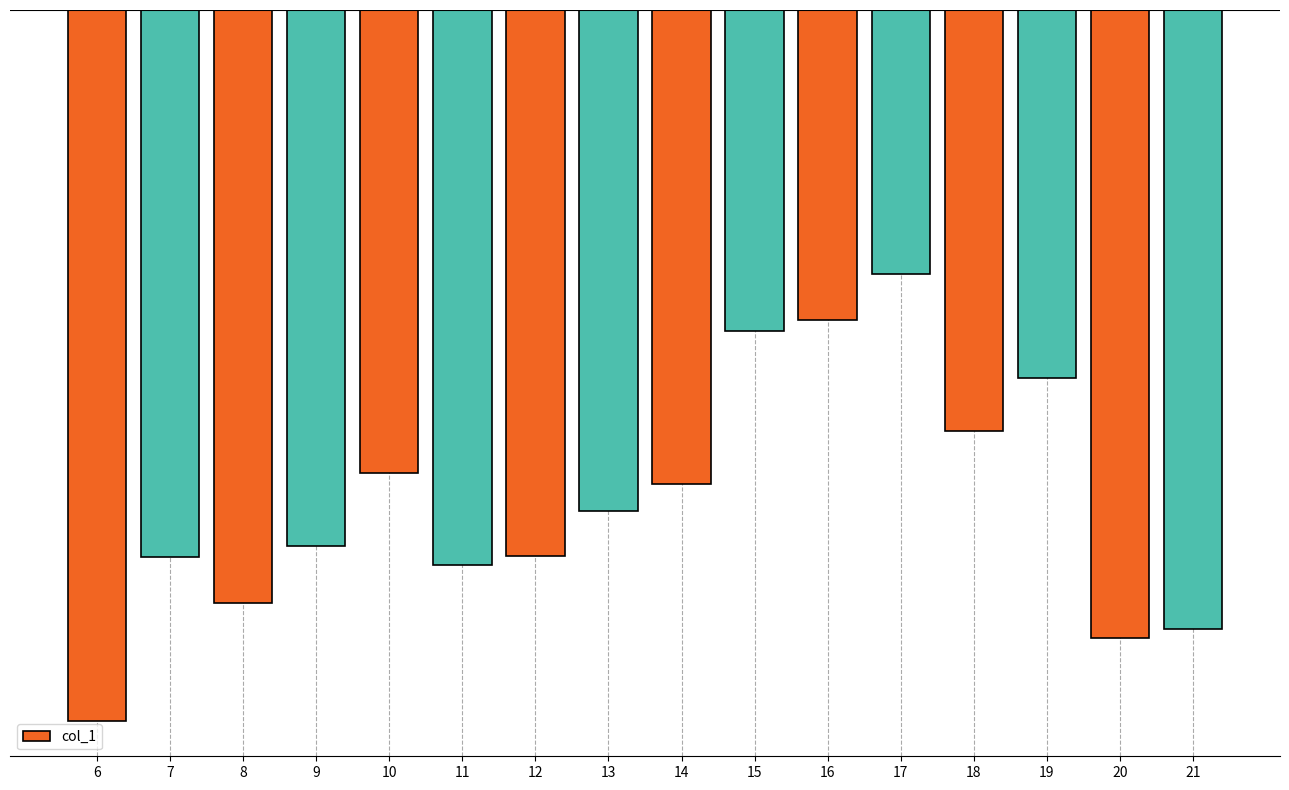

Are the bars horizontal?

No